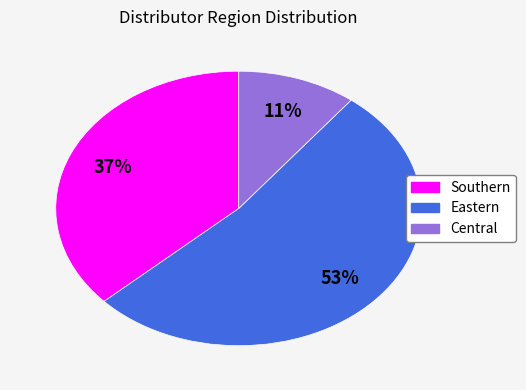

To the nearest percent, what portion does Central represent?

11%